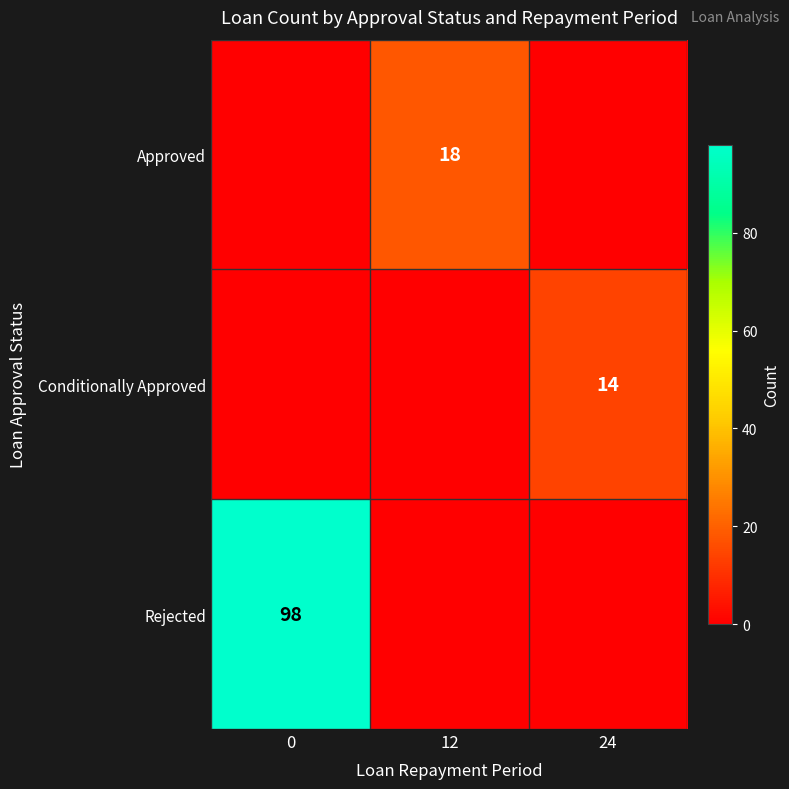

The Conditionally Approved series shows 21 at 24. True or false?

False